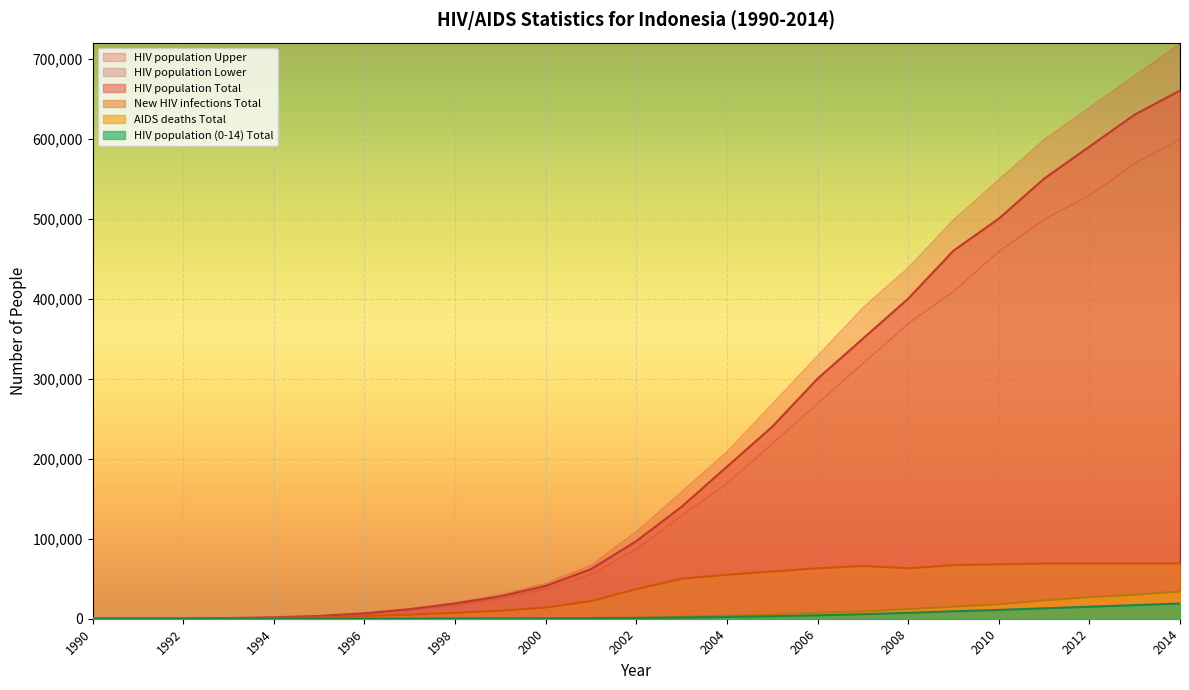

At which label does HIV population (0-14) Total first exceed 950?

2003